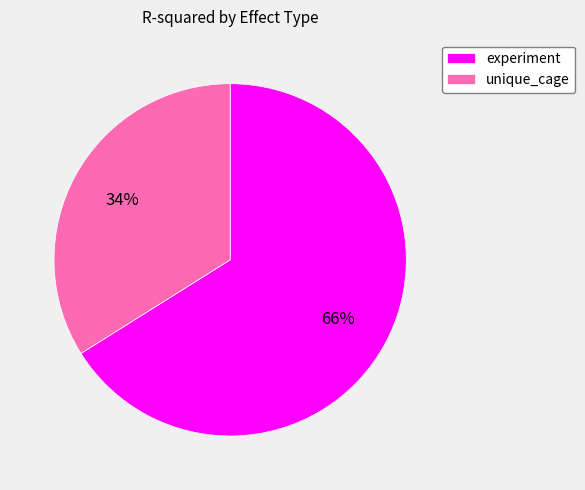

Which has a higher value, experiment or unique_cage?

experiment